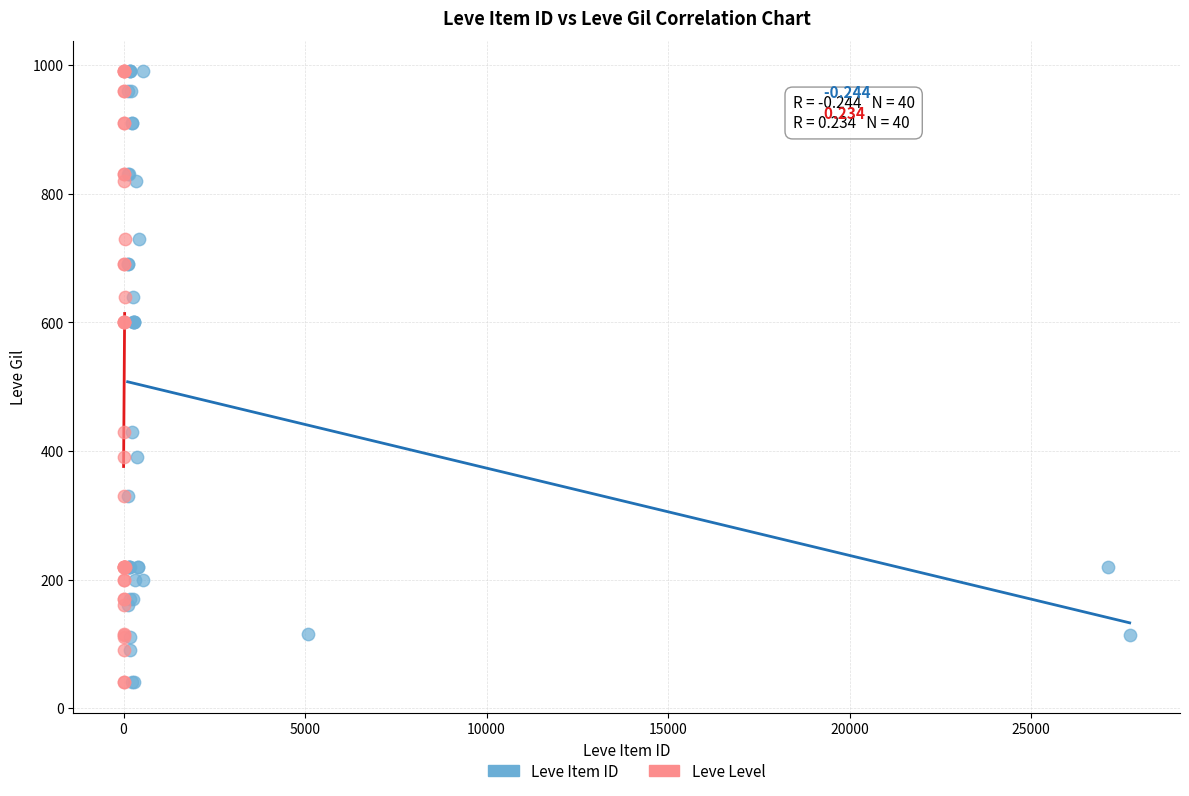

What are all the series names shown in the legend?

Leve Item ID, Leve Level